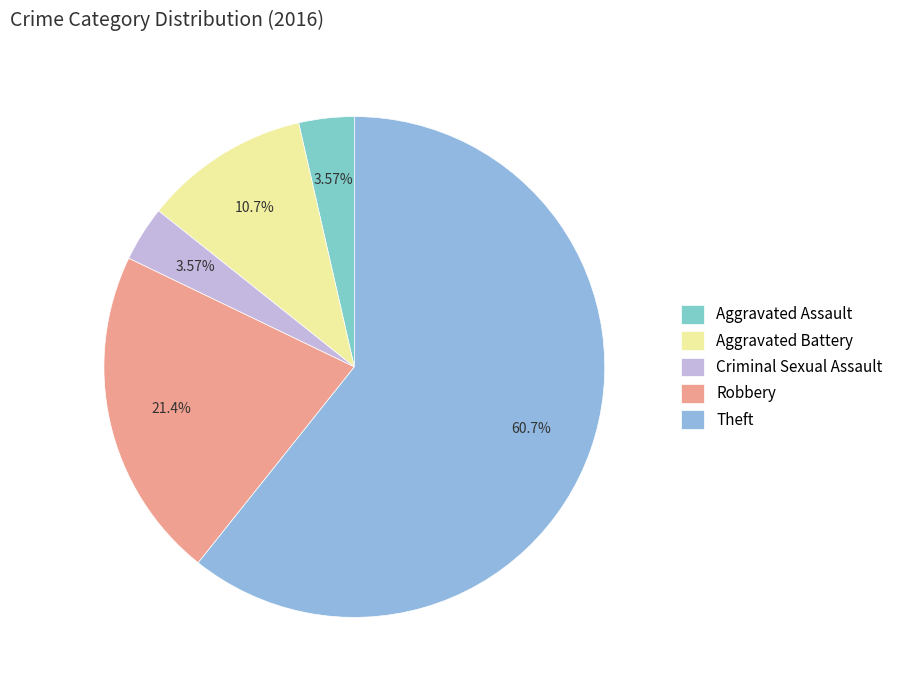

What is the total percentage of Aggravated Assault and Theft?

64.3%